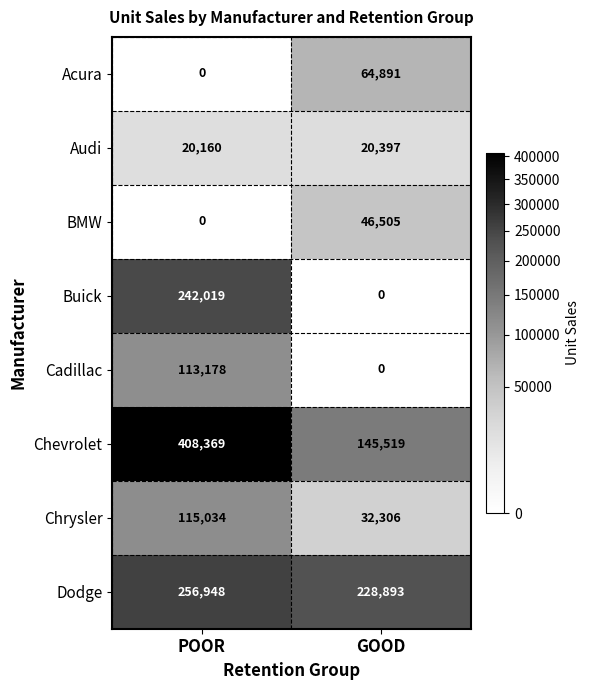

What is the difference between the maximum and minimum values in the Audi series?

237